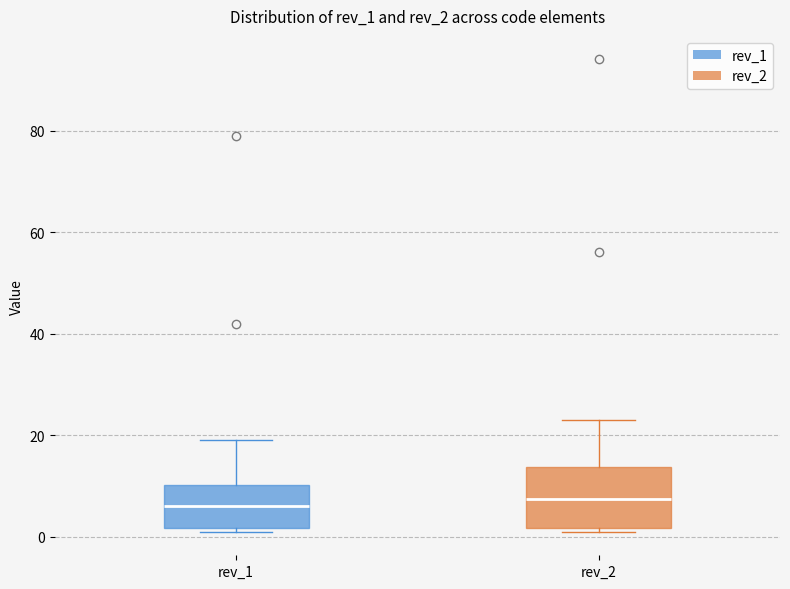

Reading left to right, transcribe this box plot: for each box, give where its median line is, the range the box spans, and where its two whiskers end, as read against the y-axis. The values are not printed on the chart, so give them approximately, as read against the axis.

rev_1: median 6, box 2 to 10, whiskers 2 (just below the box's lower edge) to 20
rev_2: median 8, box 2 to 14, whiskers 2 (just below the box's lower edge) to 24